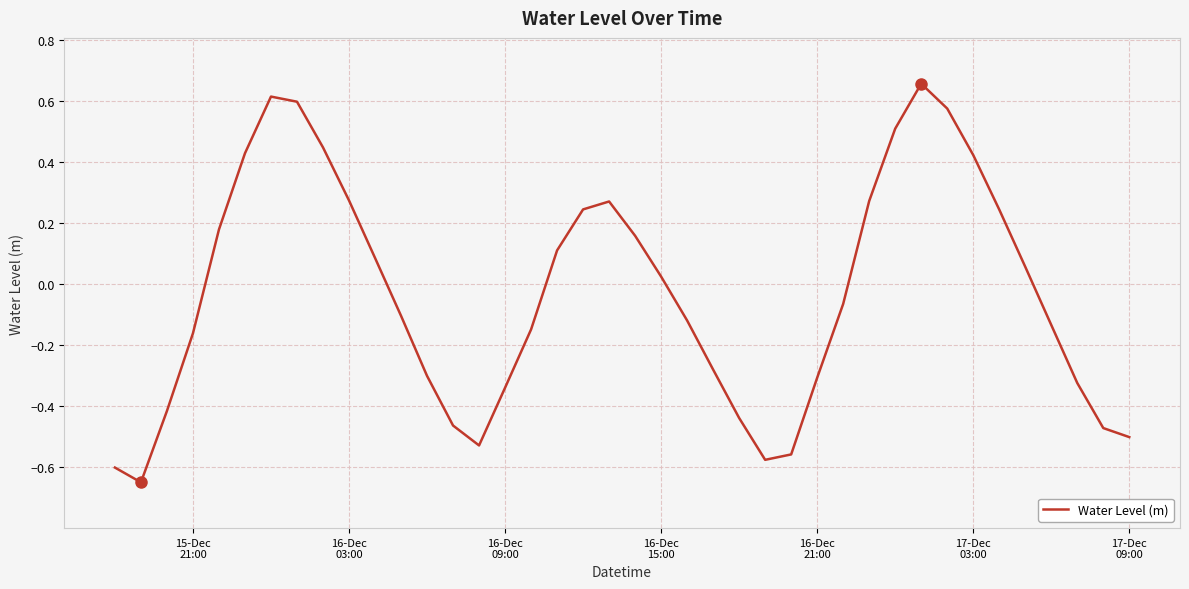

How many lines are shown in the chart?

1